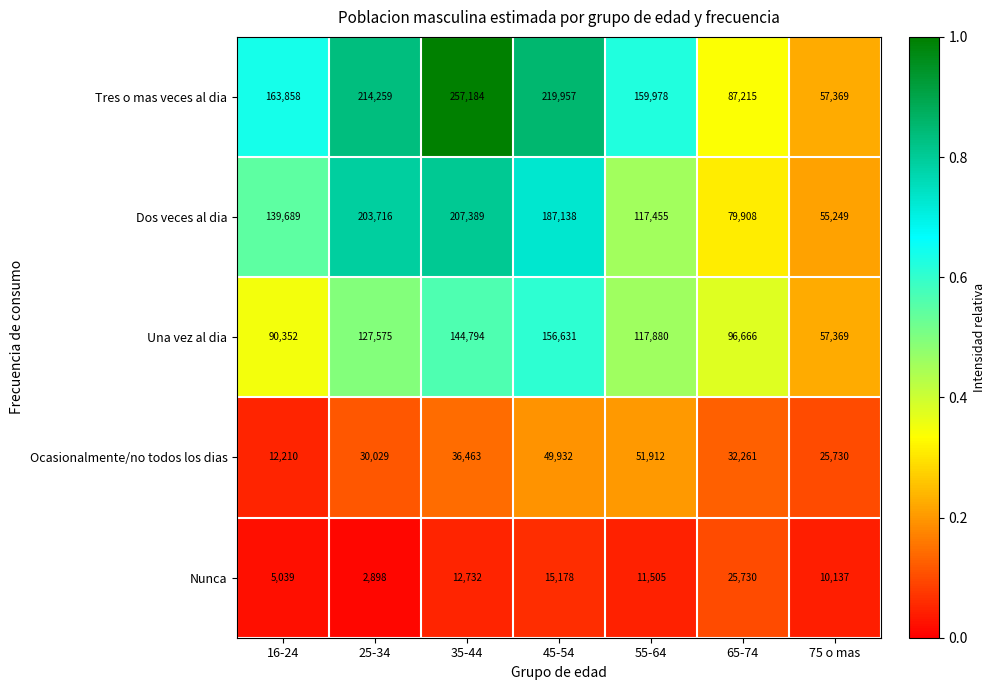

What is the difference between the maximum and minimum values in the Ocasionalmente/no todos los dias series?

39702